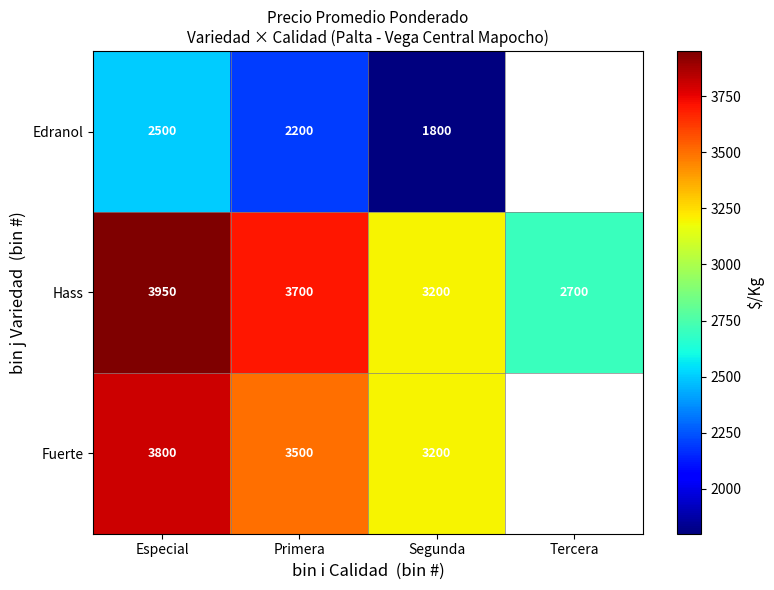

True or false: Edranol has a value of 2924.8 at Segunda.

False